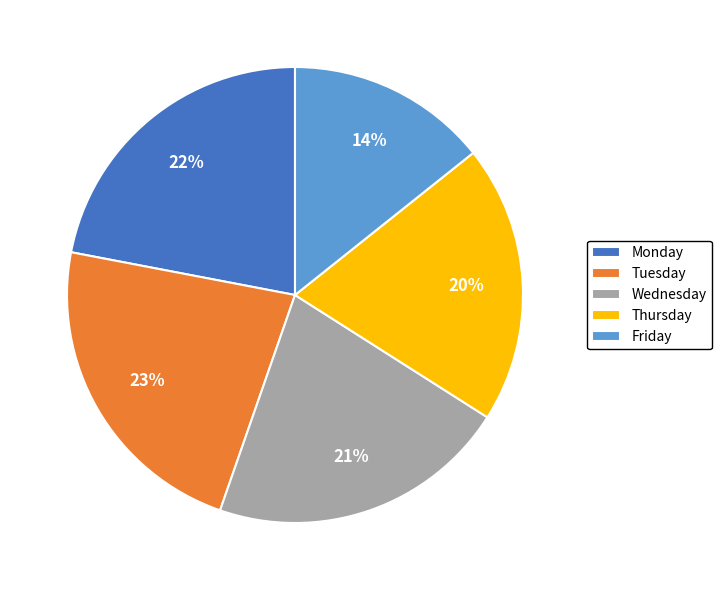

Count the number of slices in the pie.

5